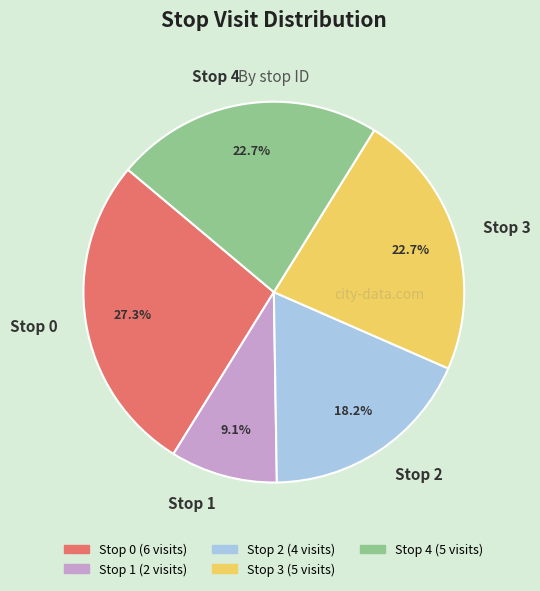

Is it true that Stop 1 is 23% of the pie?

False